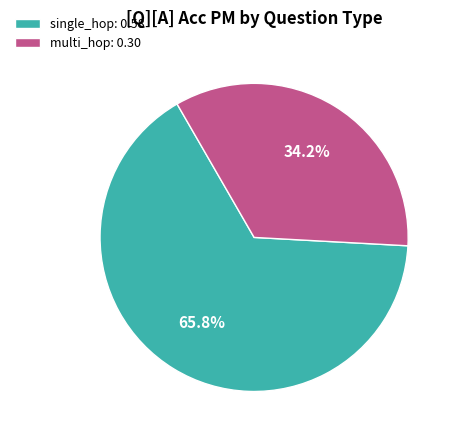

Combined, what portion of the pie is single_hop: 0.58 and multi_hop: 0.30?

100.0%